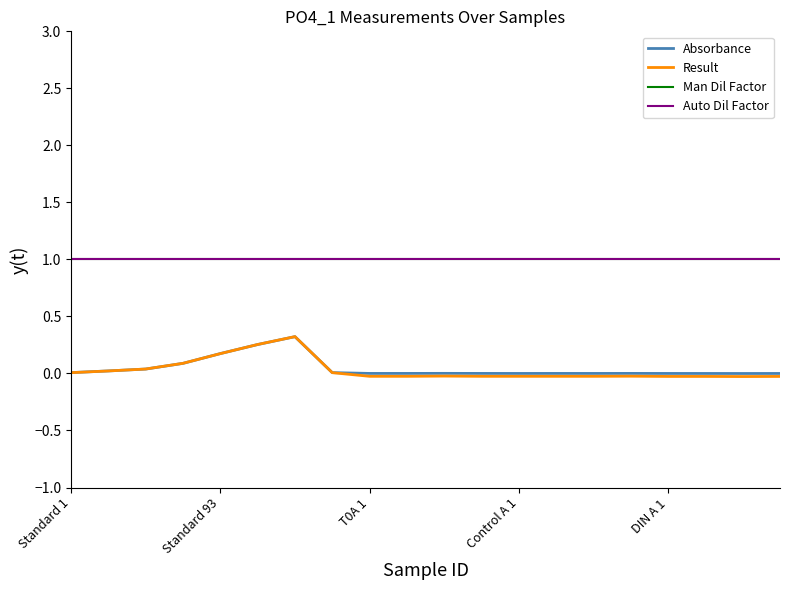

Is this an area chart (filled region under the line)?

No